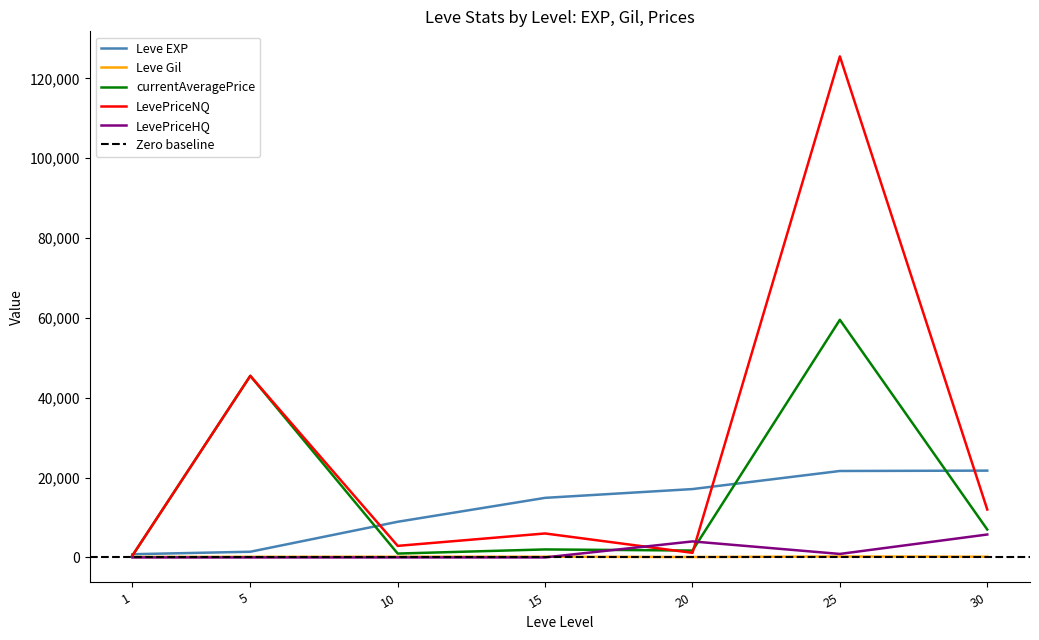

How many data points in LevePriceNQ are above 6000?

3